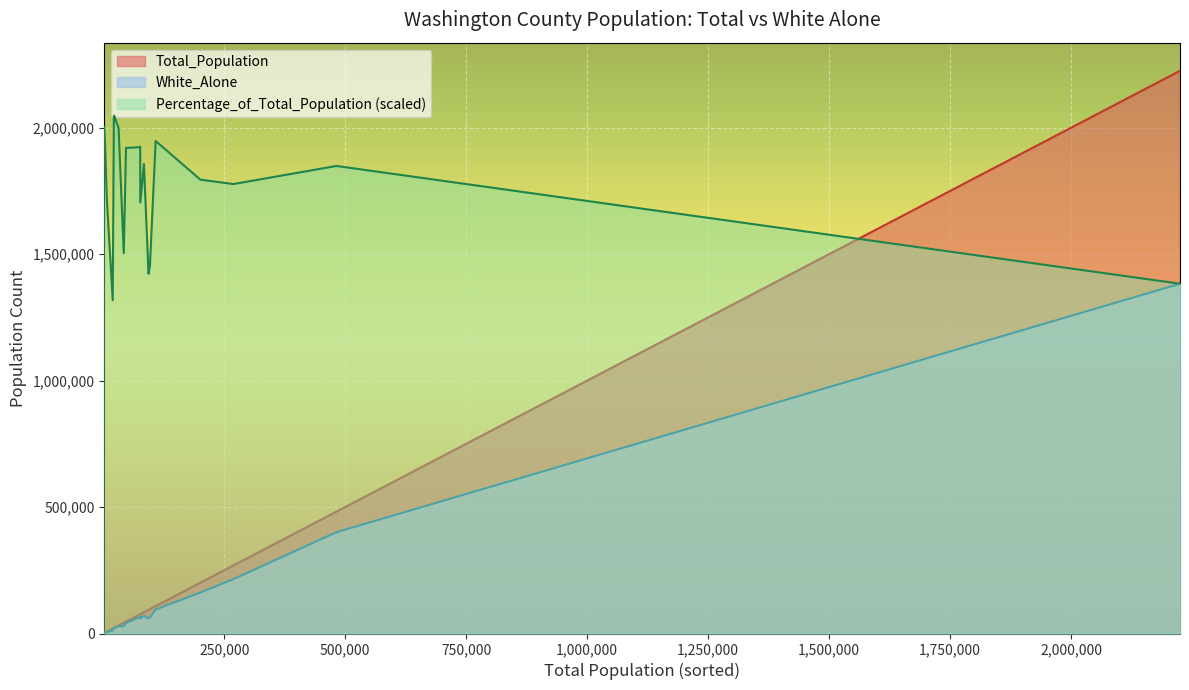

Rank the series by their maximum value, from lowest to highest.

White_Alone, Percentage_of_Total_Population (scaled), Total_Population